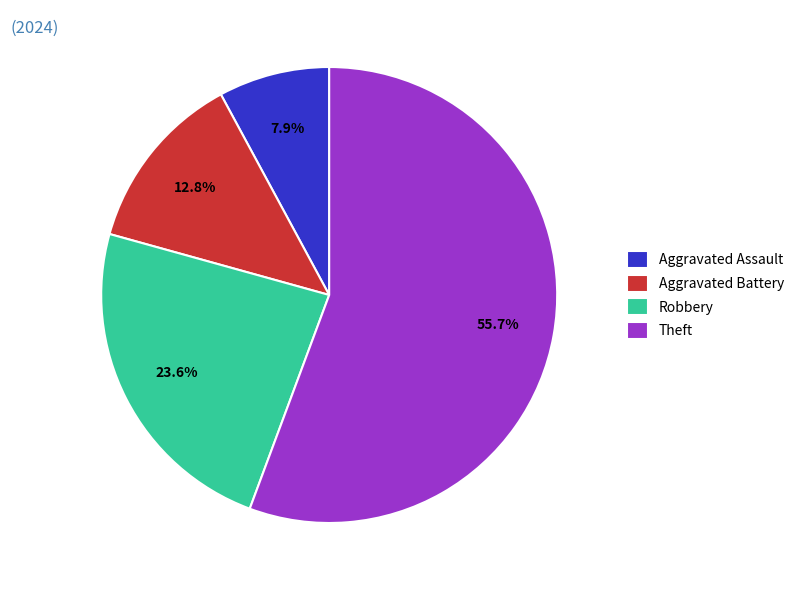

To the nearest percent, what portion does Aggravated Assault represent?

8%